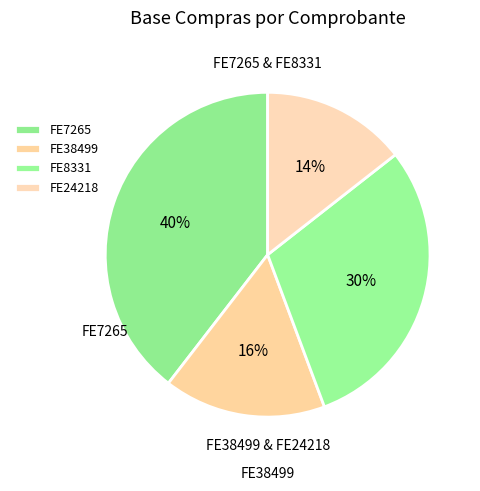

Is it true that FE38499 is 16% of the pie?

True